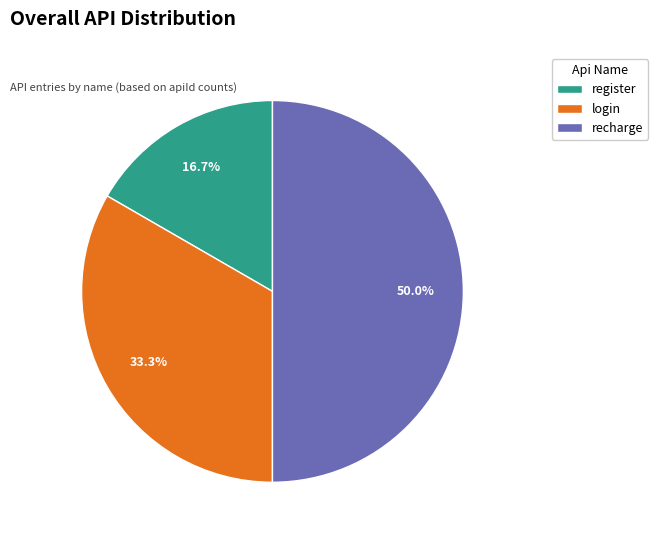

How many slices are in this pie chart?

3